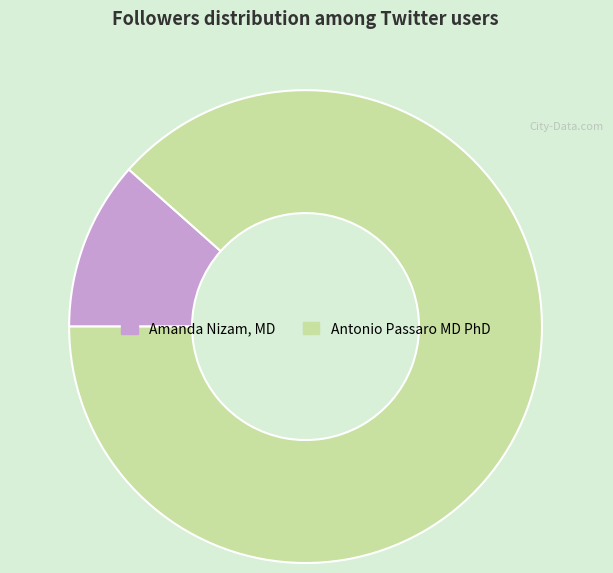

Rank the categories by value from highest to lowest.

Antonio Passaro MD PhD, Amanda Nizam, MD